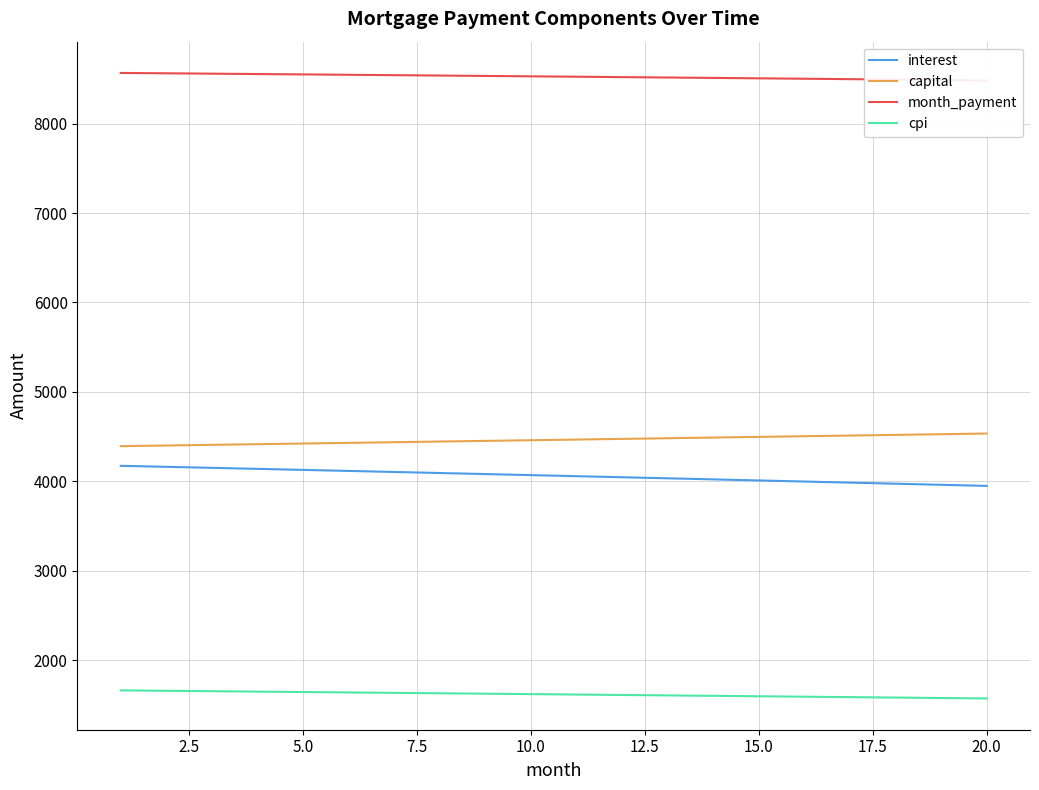

The value of interest at 20.0 is 3948.8. True or false?

True